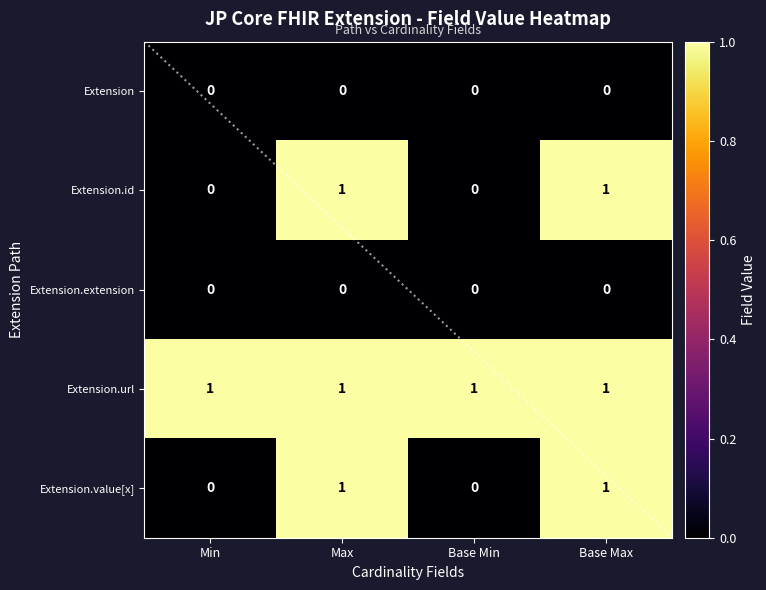

How many categories are shown in the chart?

4